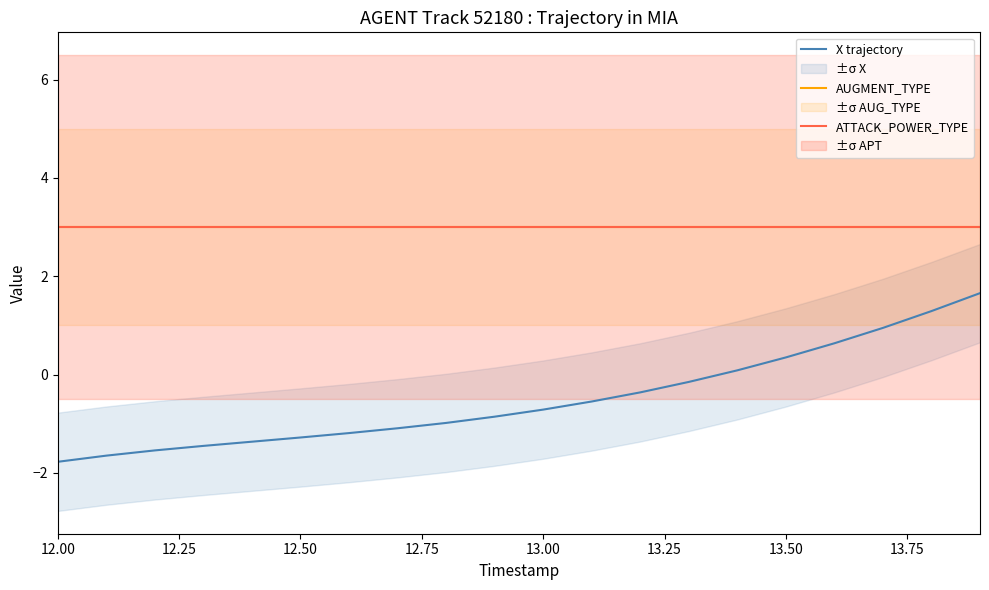

At how many categories does at least one series exceed 0?

20